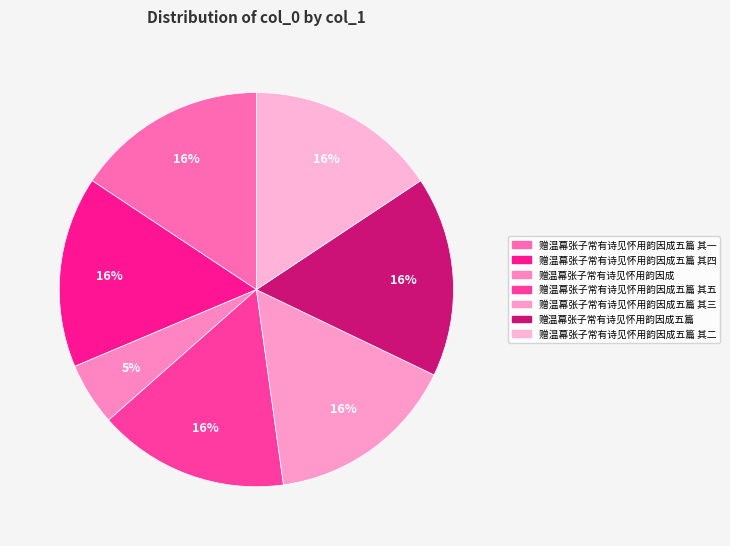

To the nearest percent, what is the difference between the largest and smallest slice percentages?

11%